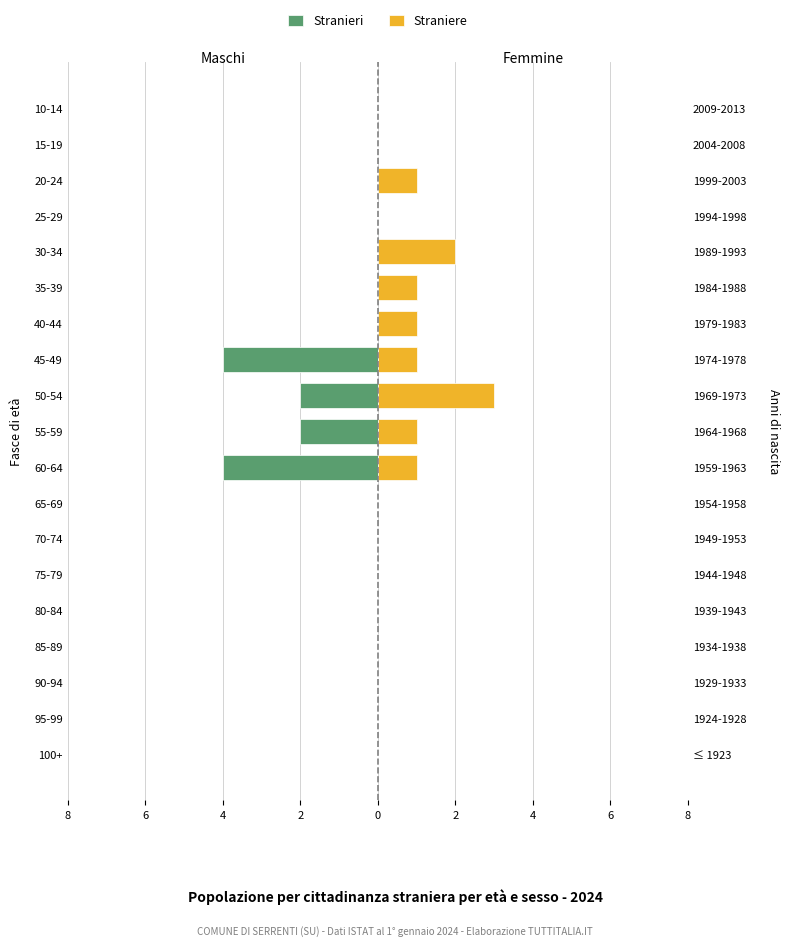

What is the average value of the Straniere series?

1